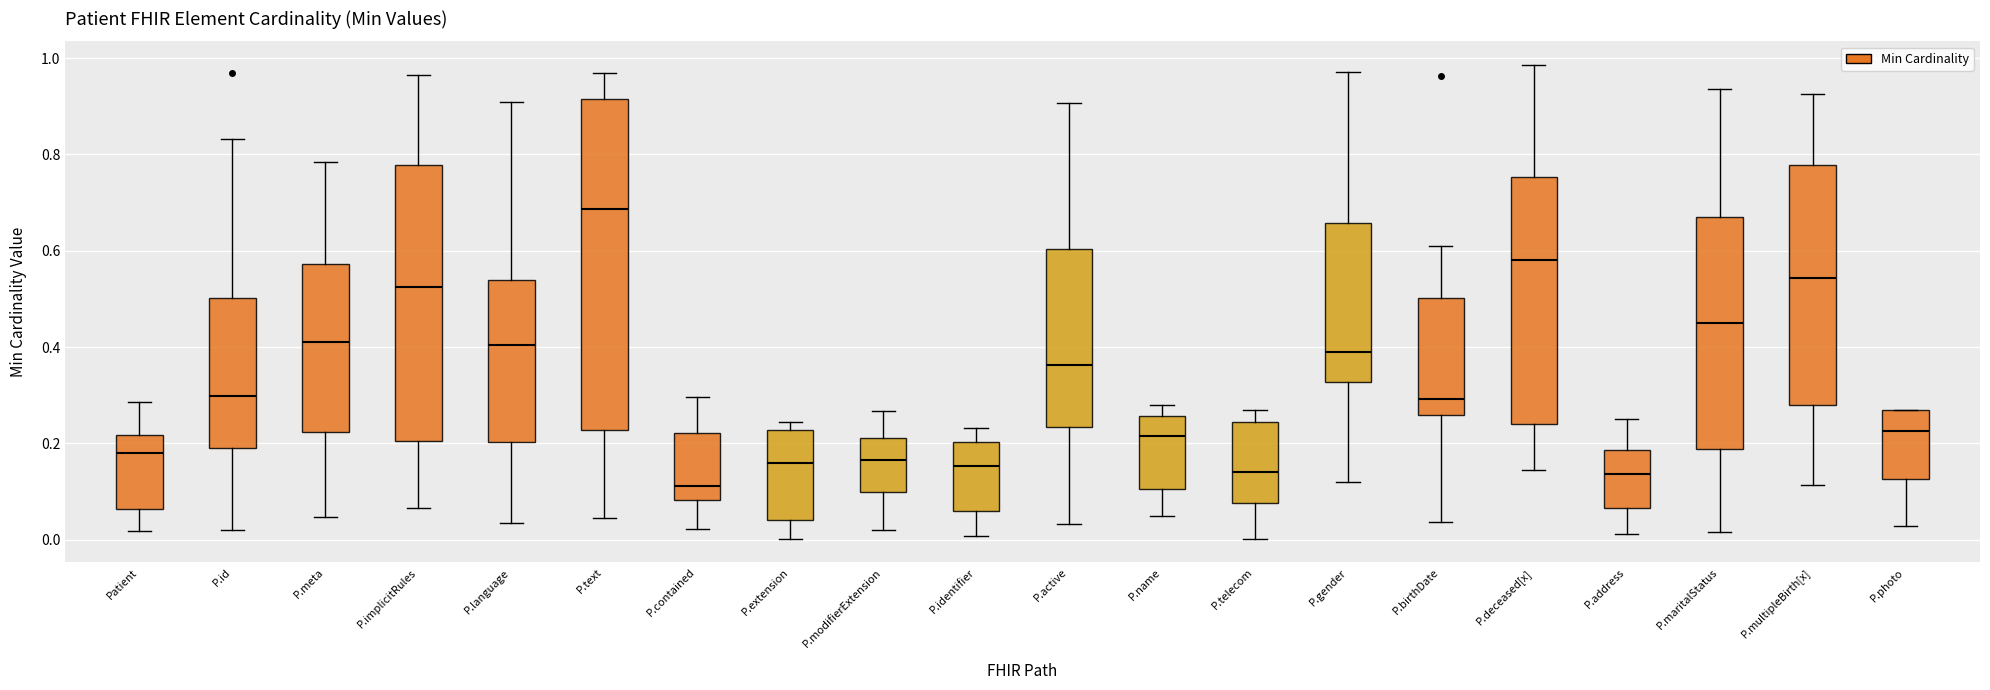

Which box has the highest median line?

P.text